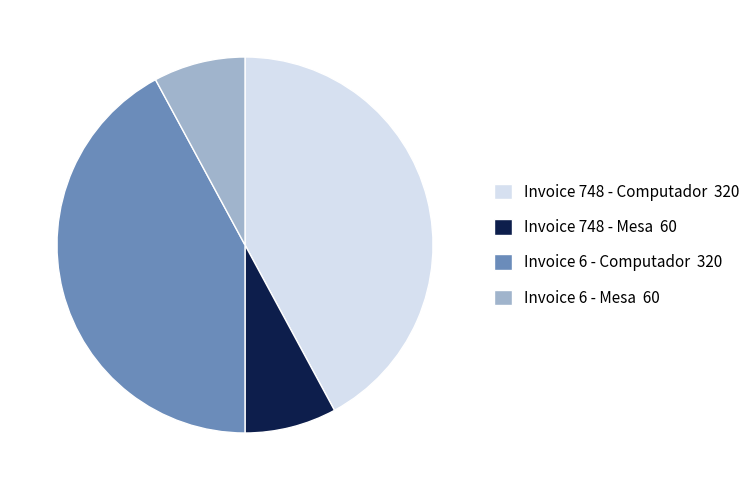

Is there a majority slice in this chart?

No